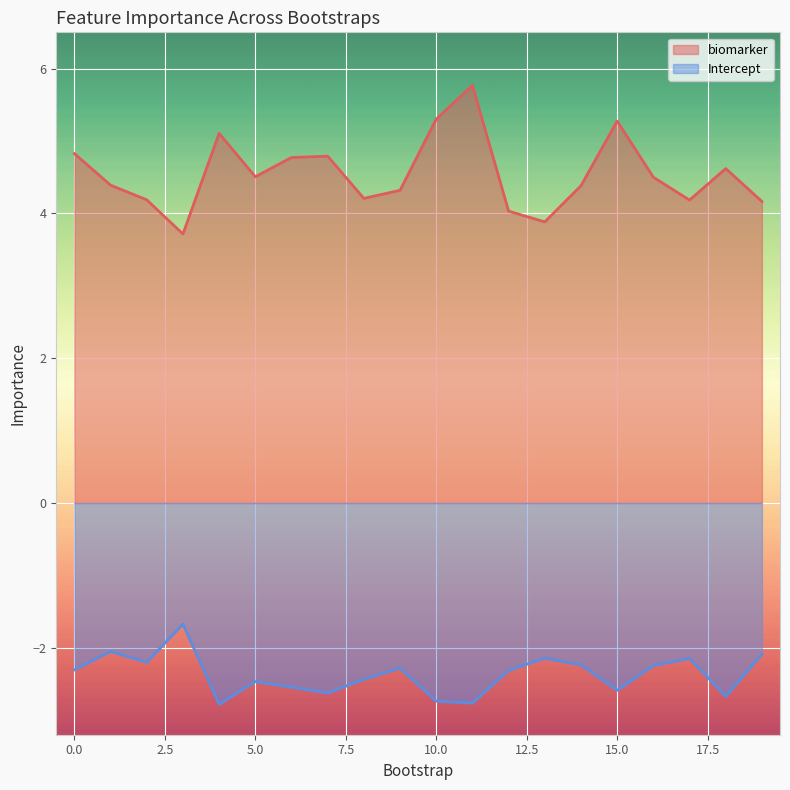

Reading left to right, transcribe all the data shown in this chart.

biomarker: 4.8	4.4	4.2	3.7	5.1	4.5	4.8	4.8	4.2	4.3	5.3	5.8	4.0	3.9	4.4	5.3	4.5	4.2	4.6	4.2
Intercept: -2.3	-2.1	-2.2	-1.7	-2.8	-2.5	-2.5	-2.6	-2.4	-2.3	-2.7	-2.8	-2.3	-2.1	-2.2	-2.6	-2.2	-2.1	-2.7	-2.1